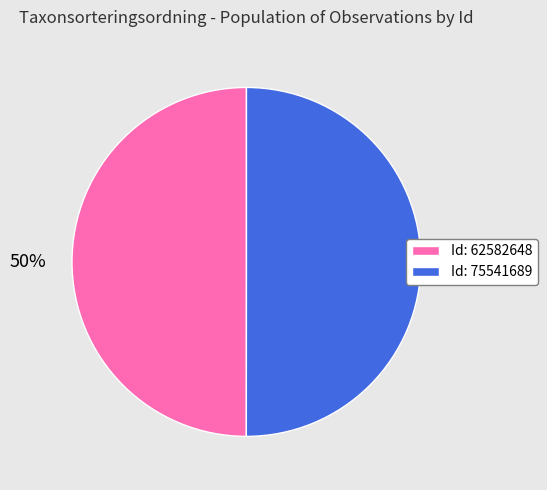

Is it true that Id: 75541689 is 42% of the pie?

False